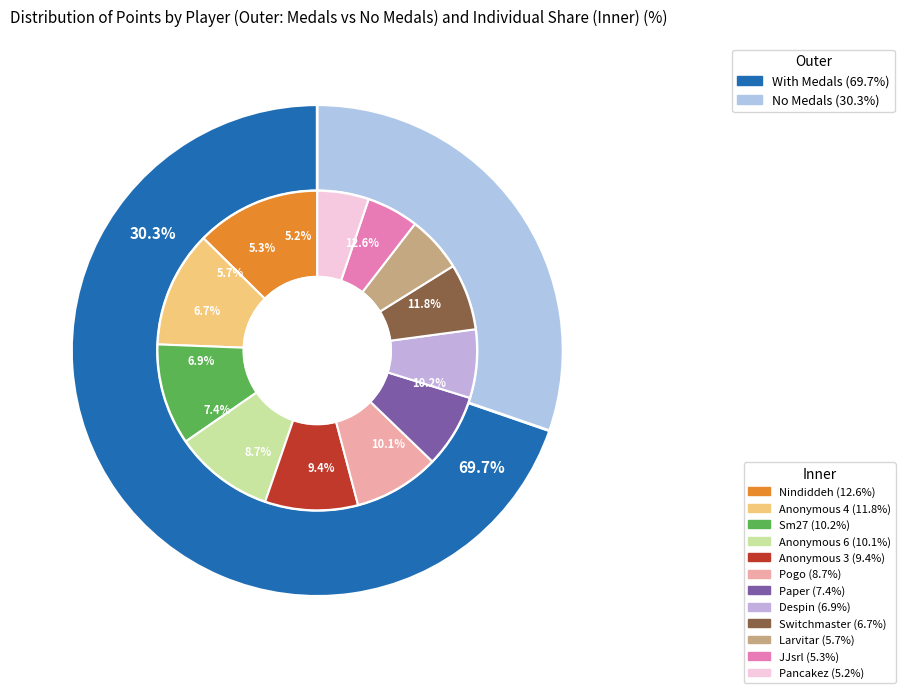

Combined, what portion of the pie is Pogo and Anonymous 6?

18.8%